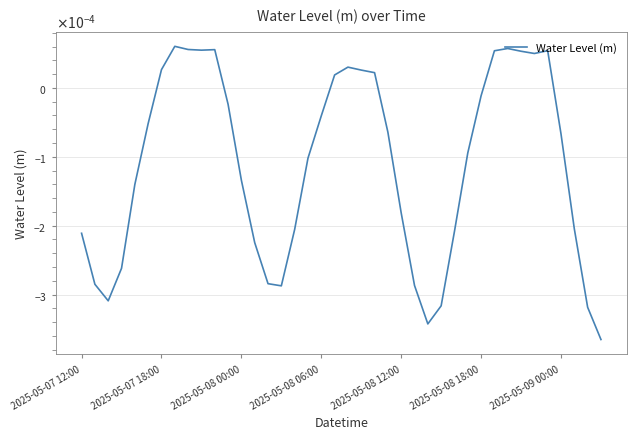

Is this an area chart (filled region under the line)?

No